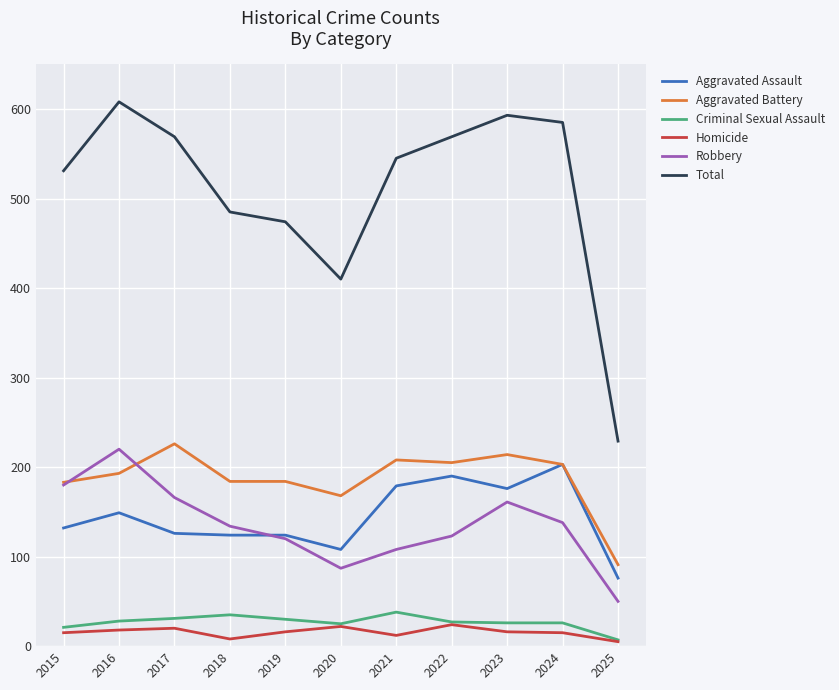

What is the total value across all series at 2024?

1170